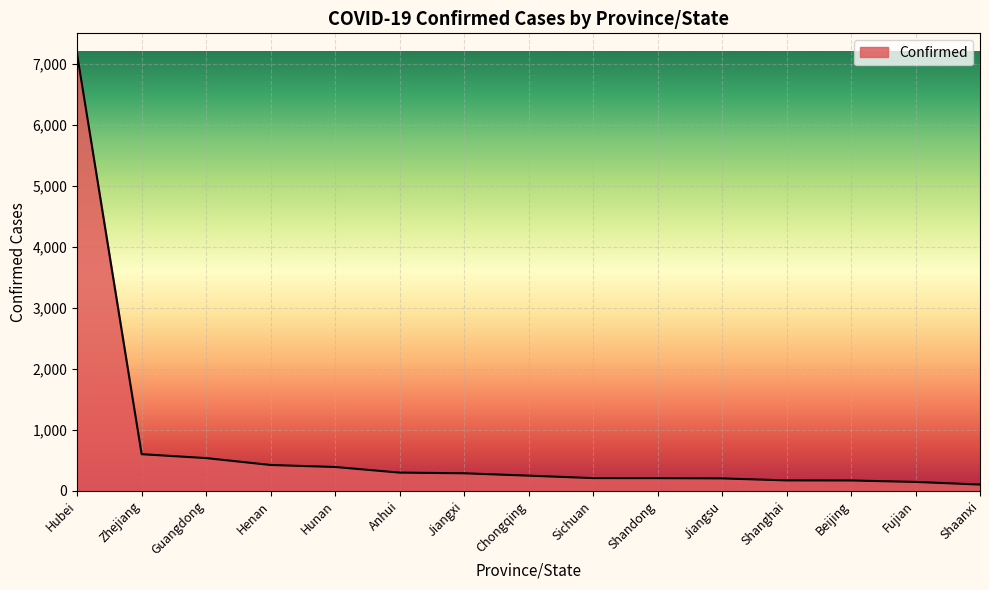

The chart shows a value of 247 at Chongqing. True or false?

True